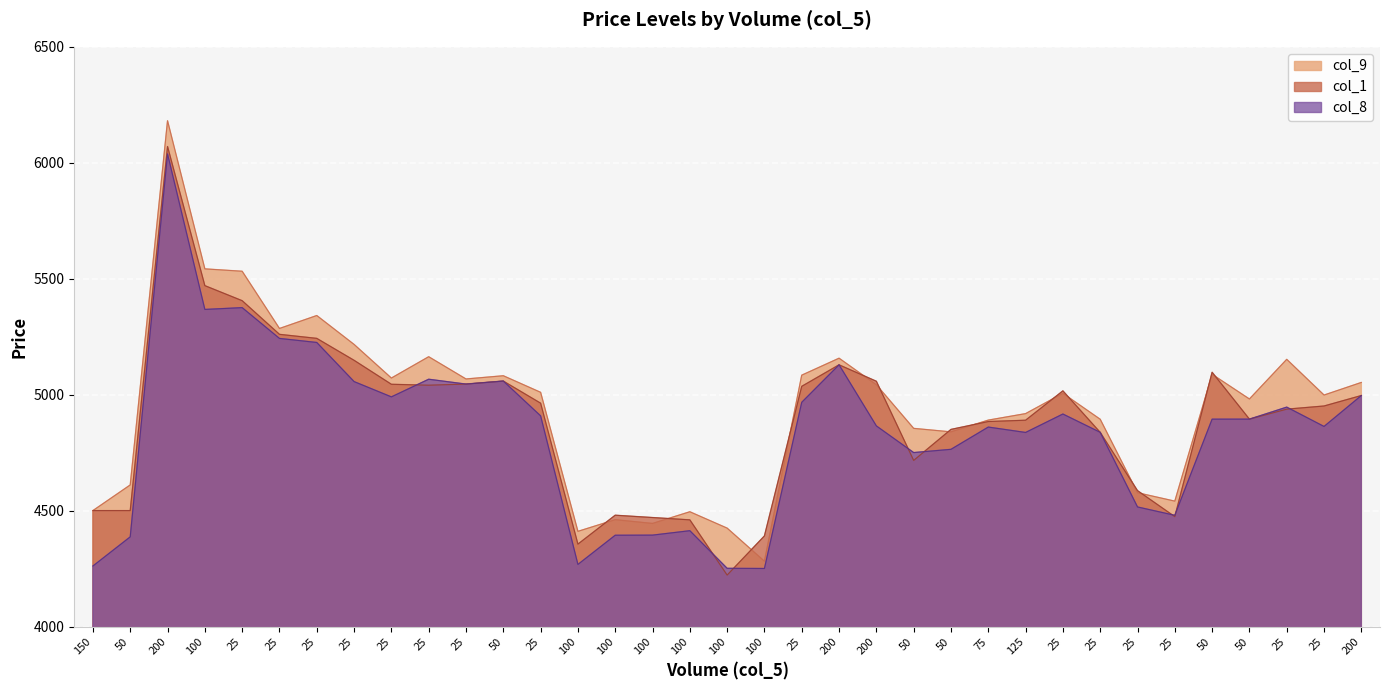

Rank the categories by col_9 value from lowest to highest.

100, 100, 100, 100, 100, 100, 150, 25, 25, 50, 50, 50, 75, 25, 125, 50, 25, 25, 25, 200, 200, 25, 25, 50, 25, 50, 25, 200, 25, 25, 25, 25, 25, 100, 200